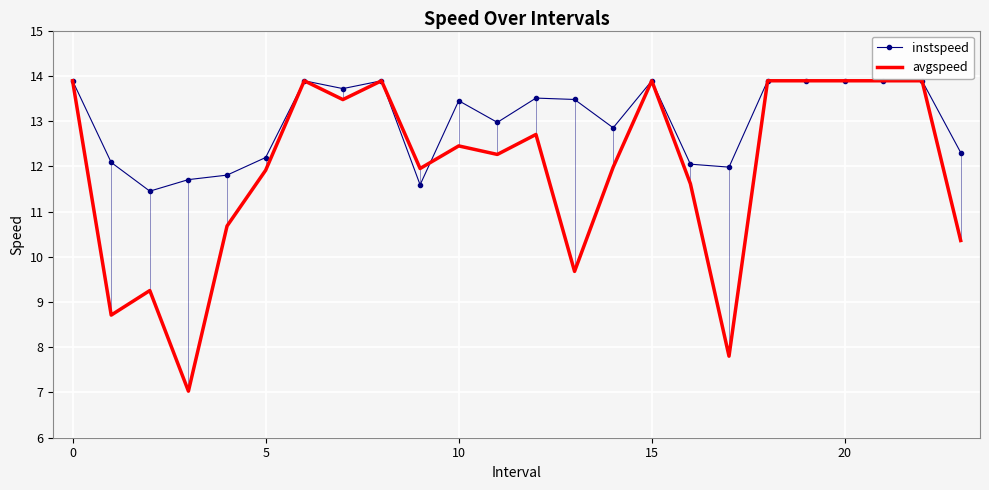

What is the lowest value of the instspeed series?

11.5